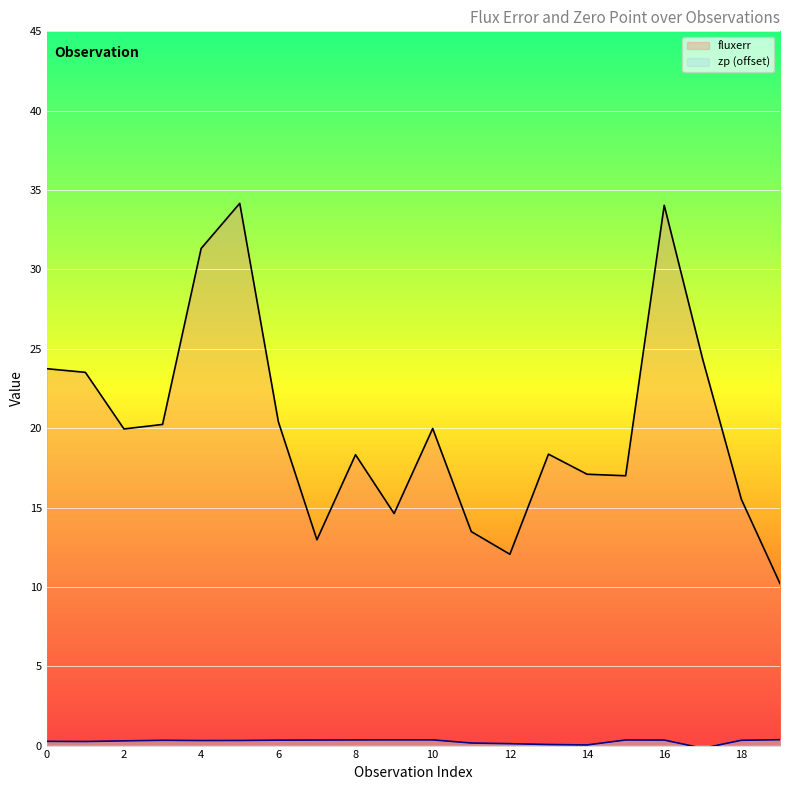

Reading left to right, transcribe all the data shown in this chart.

fluxerr: 23.7	23.5	19.9	20.2	31.3	34.2	20.4	13.0	18.3	14.6	20.0	13.5	12.1	18.4	17.1	17.0	34.0	24.3	15.5	10.2
zp: 0.3	0.3	0.3	0.3	0.3	0.3	0.3	0.3	0.4	0.4	0.4	0.2	0.1	0.1	0.0	0.4	0.3	-0.2	0.3	0.4